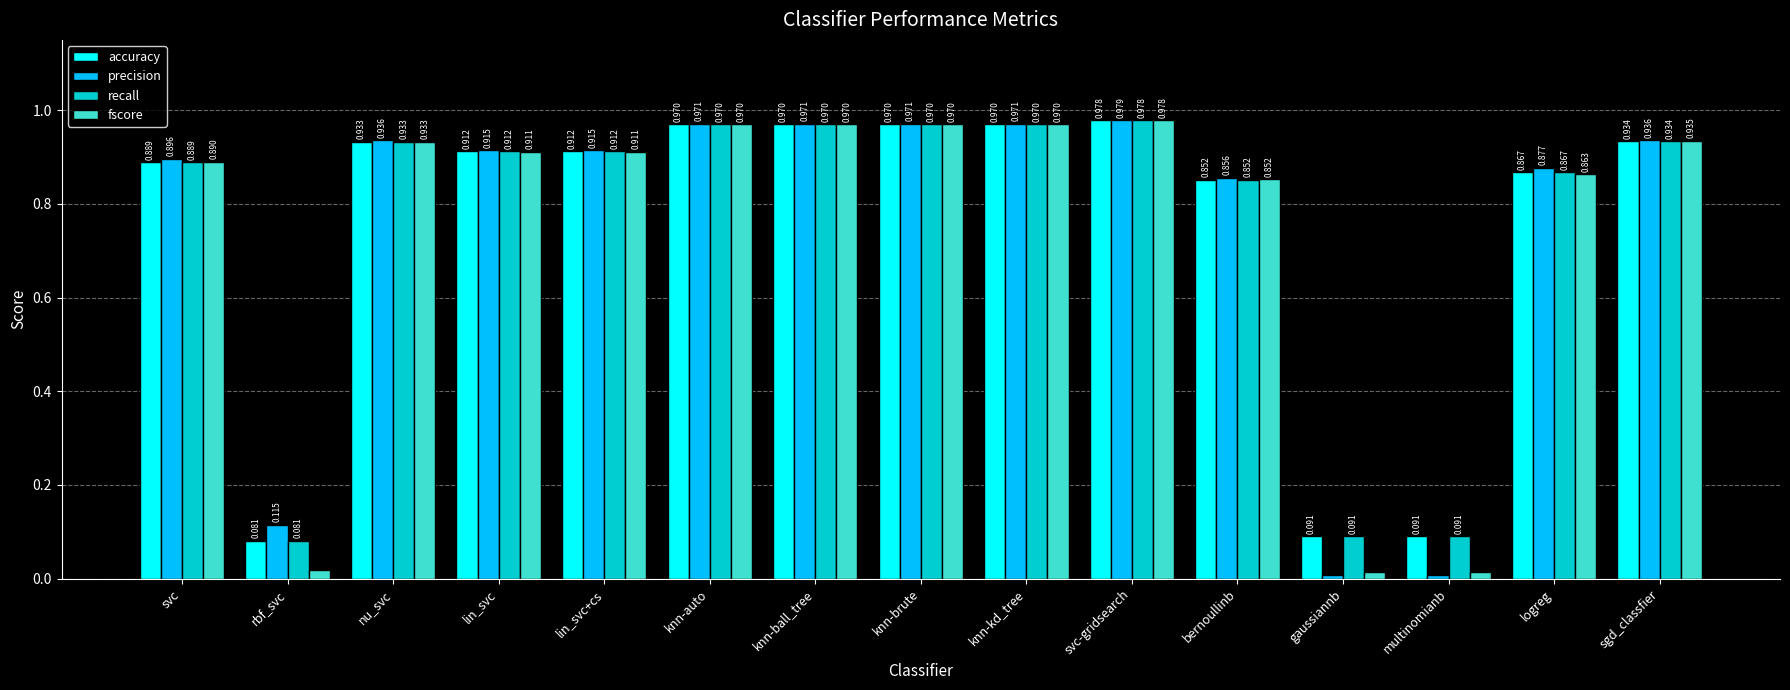

Which series has the widest spread of values?

precision